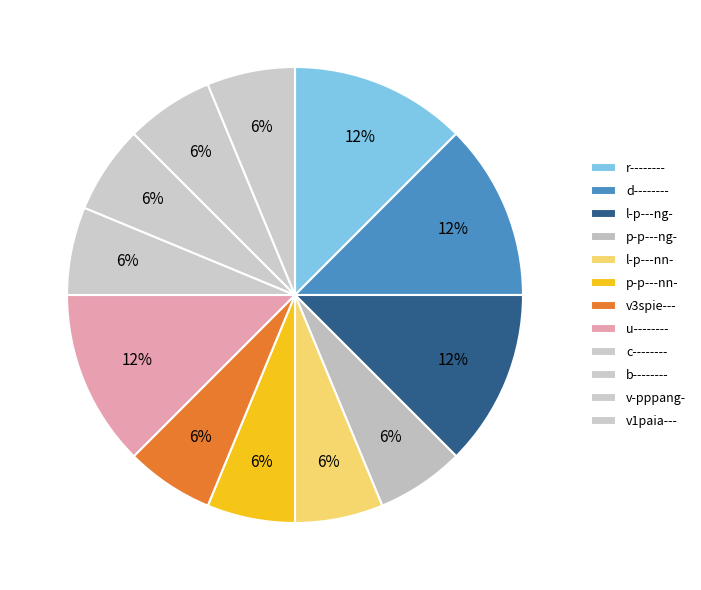

Does any single category account for the majority?

No